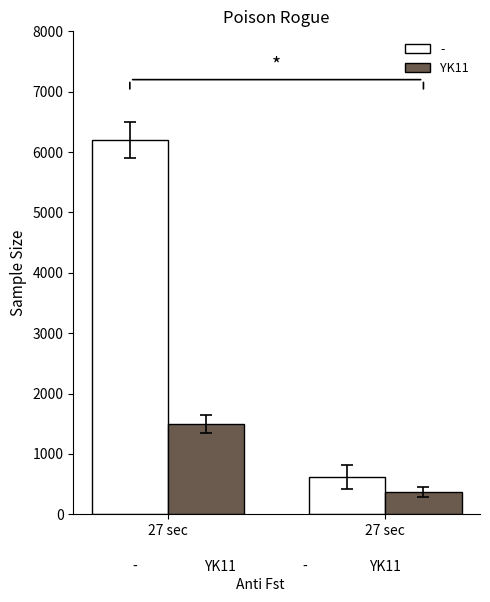

How many series are shown in this chart?

2